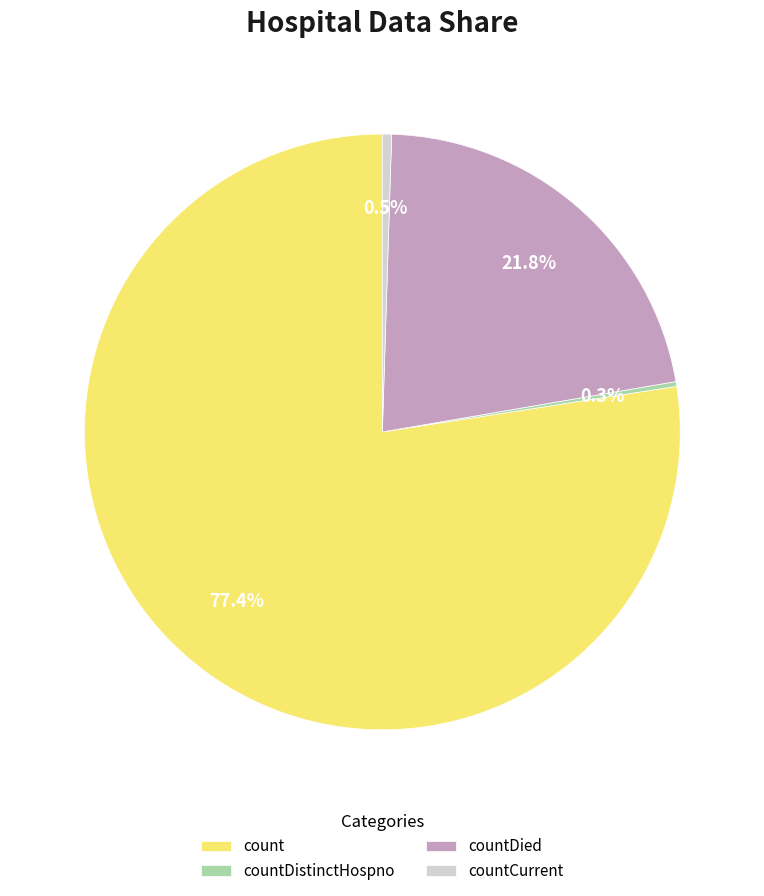

What percentage is NOT represented by countCurrent?

99.5%